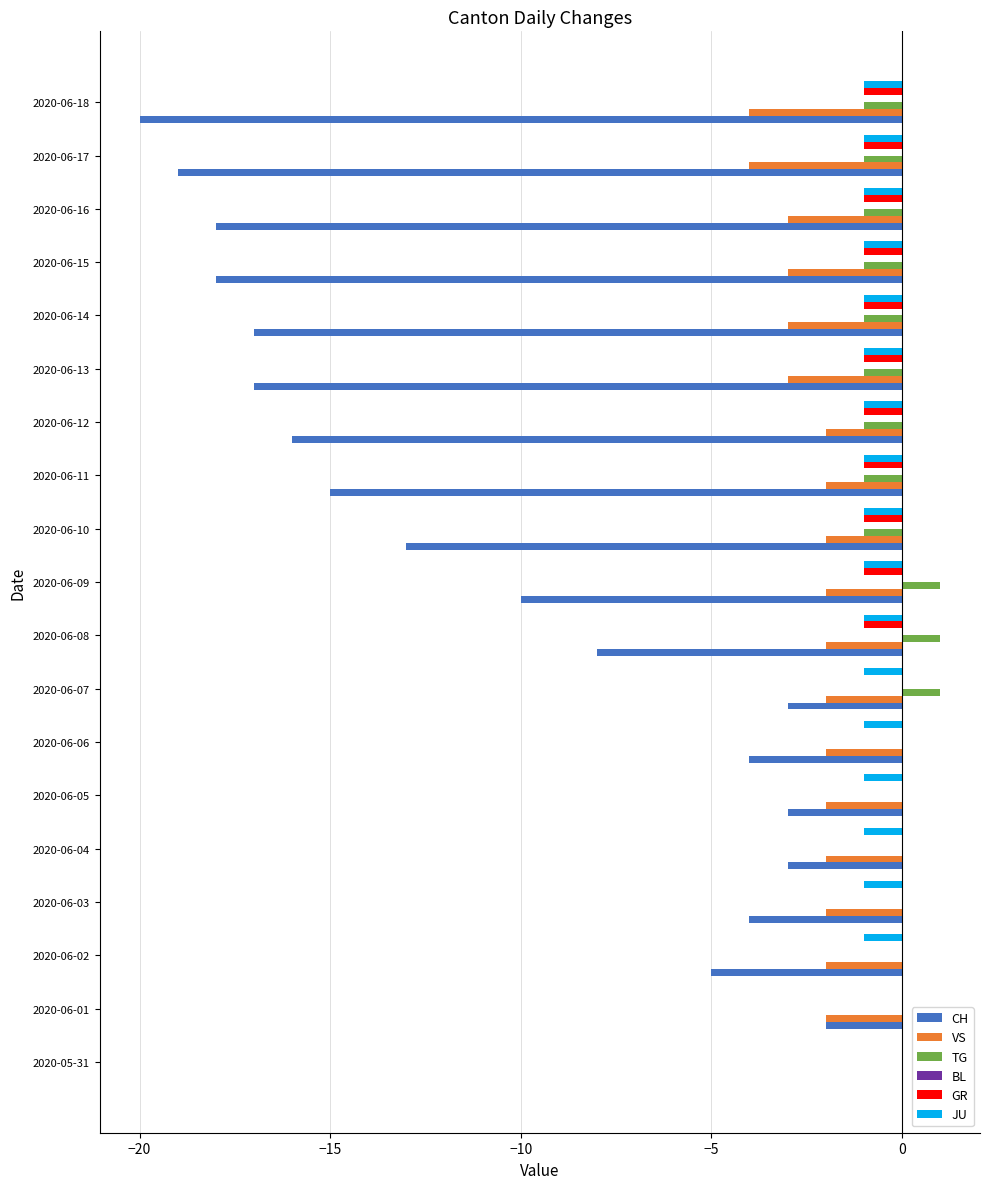

The CH series shows -25 at 2020-06-13. True or false?

False